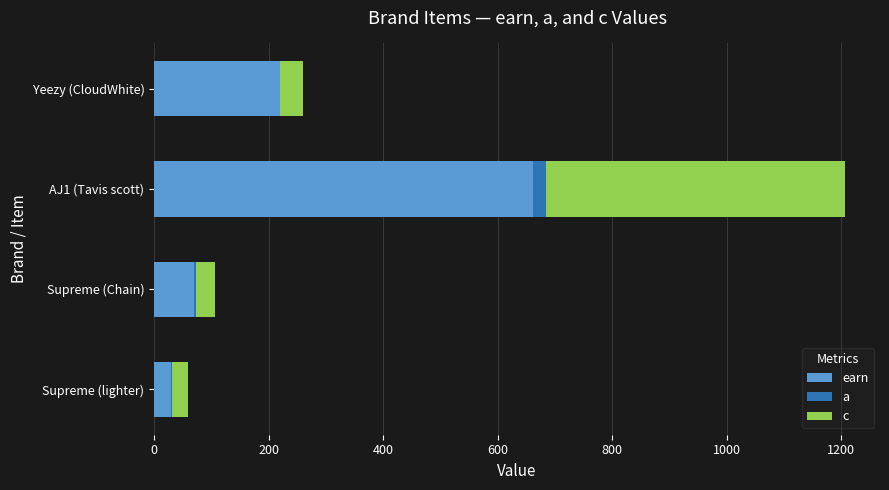

At which category is the sum across all series the highest?

AJ1 (Tavis scott)